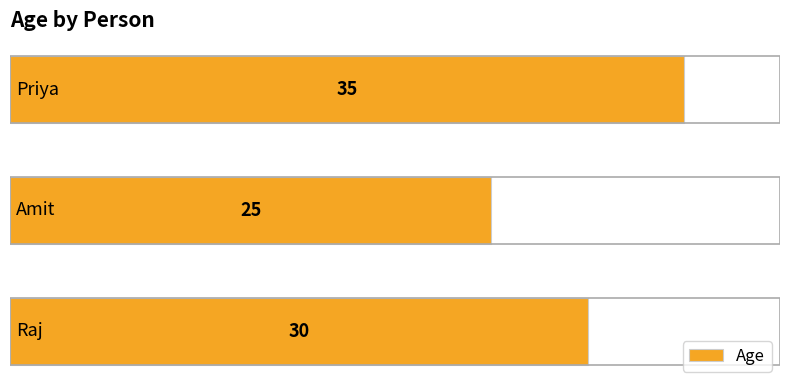

What is the greatest value displayed?

35